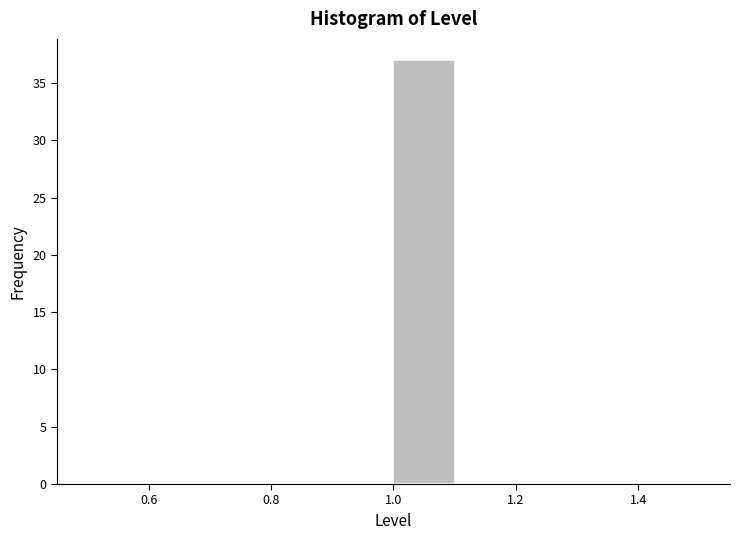

Reading left to right, transcribe this chart: for each bar, give the range it covers on the x-axis and its height. The values are not printed on the chart, so give them approximately, as read against the axis.

0.5 to 0.6: 0
0.6 to 0.7: 0
0.7 to 0.8: 0
0.8 to 0.9: 0
0.9 to 1.0: 0
1.0 to 1.1: 37
1.1 to 1.2: 0
1.2 to 1.3: 0
1.3 to 1.4: 0
1.4 to 1.5: 0